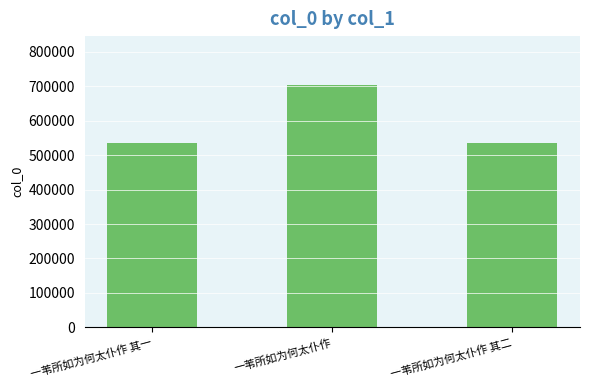

What is the average value?

591010